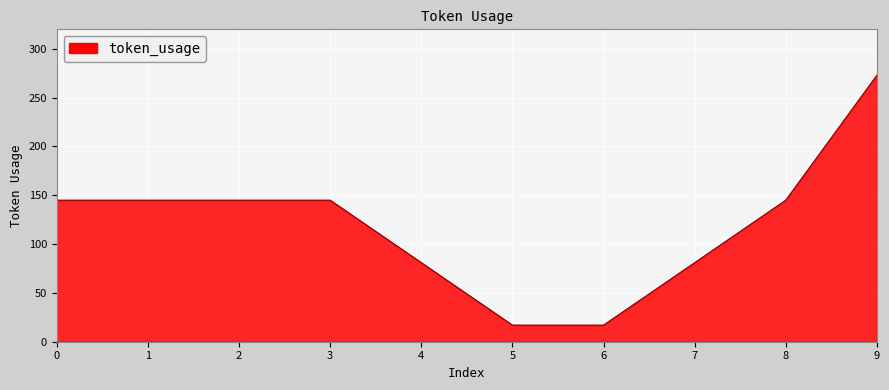

What is the difference between the second highest and second lowest values?

128